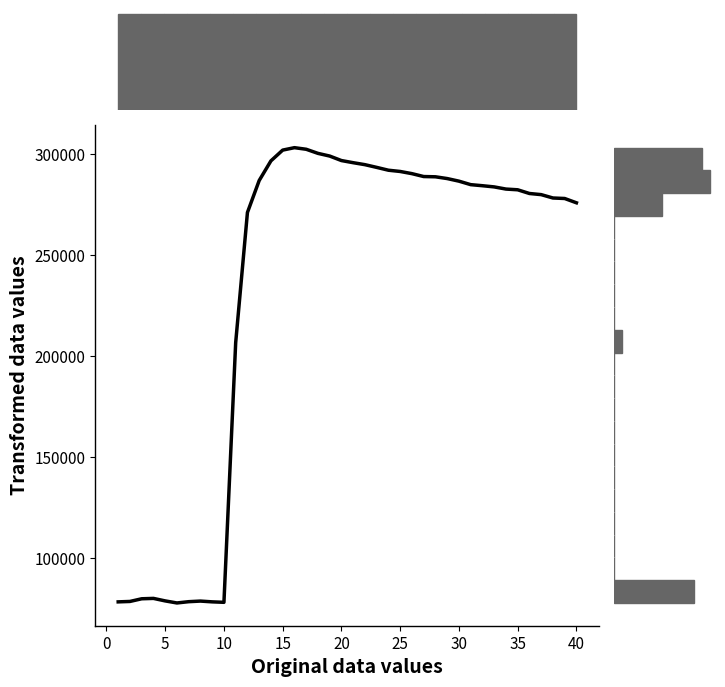

What is the maximum value shown in the chart?

303380